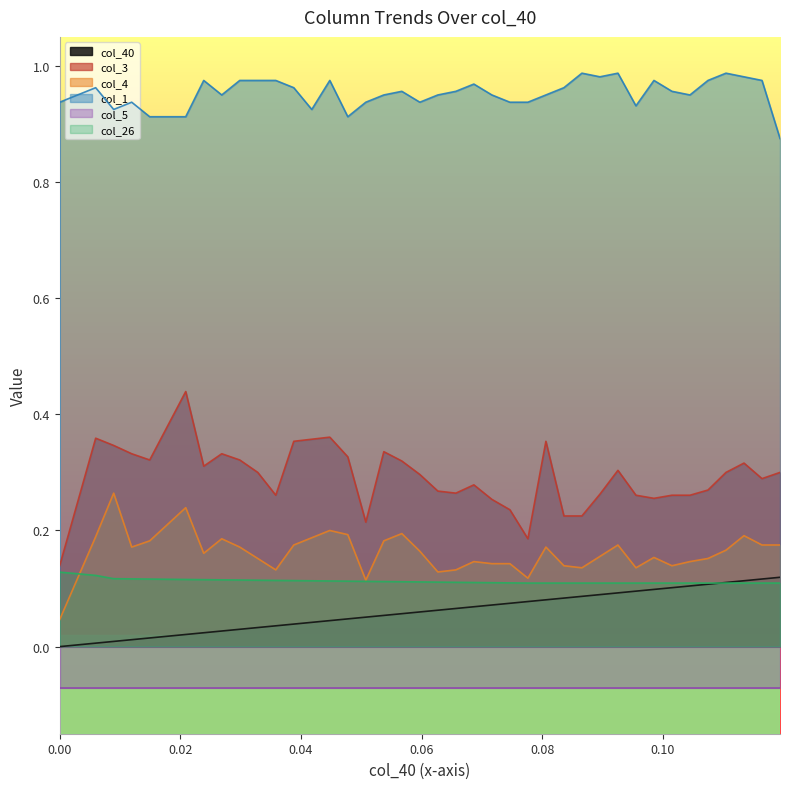

True or false: col_3 and col_4 intersect in this chart.

False